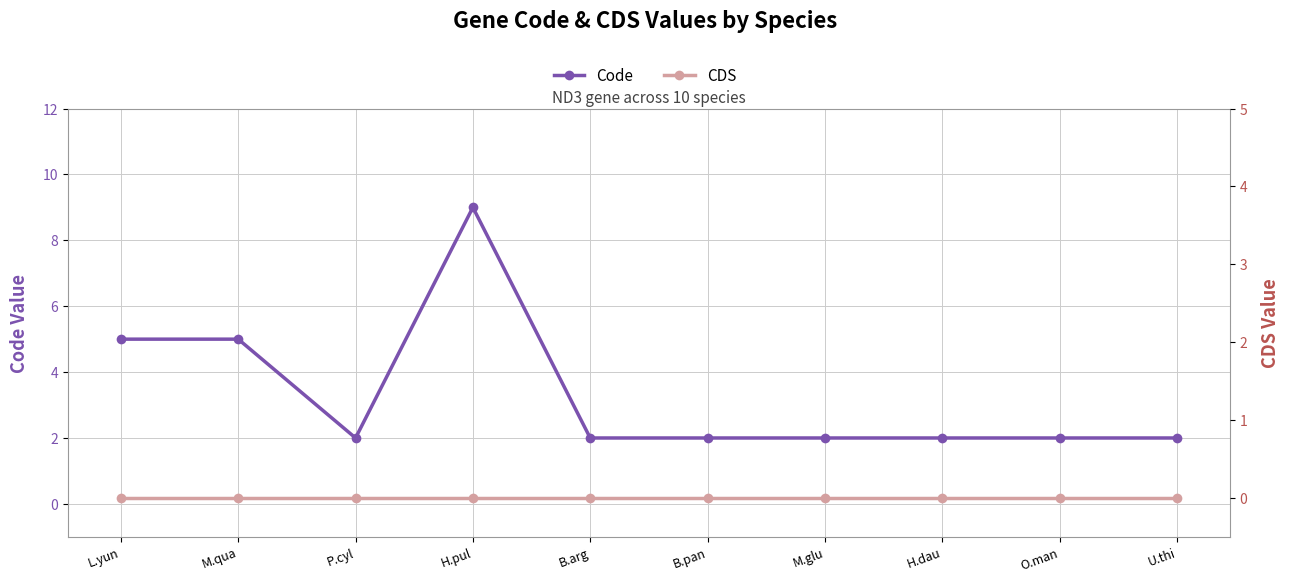

What are all the series names shown in the legend?

Code, CDS